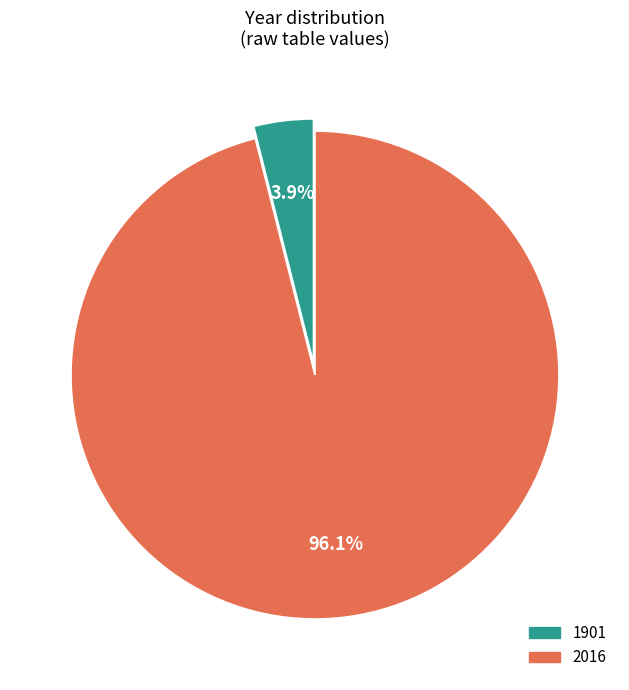

What is the largest slice in the pie chart?

2016